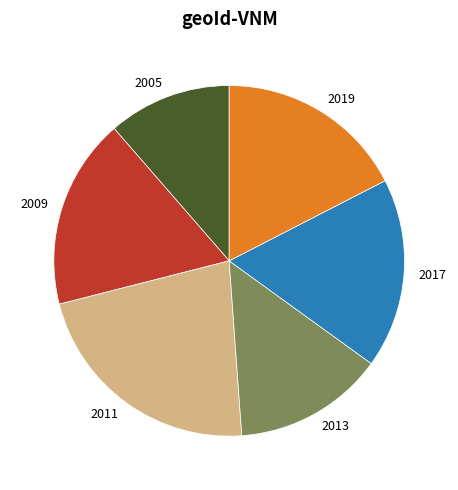

What is the ratio of the value at 2005 to the value at 2013?

0.8